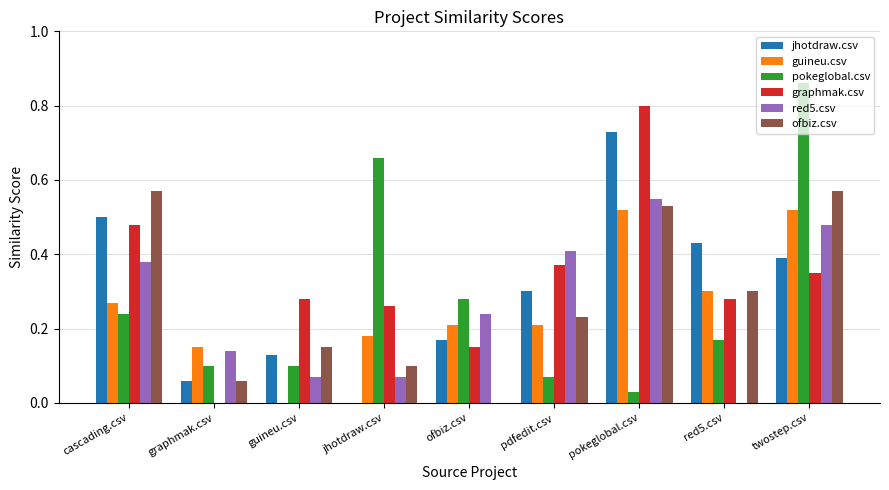

Is it true that guineu.csv equals 0.5 at twostep.csv?

True